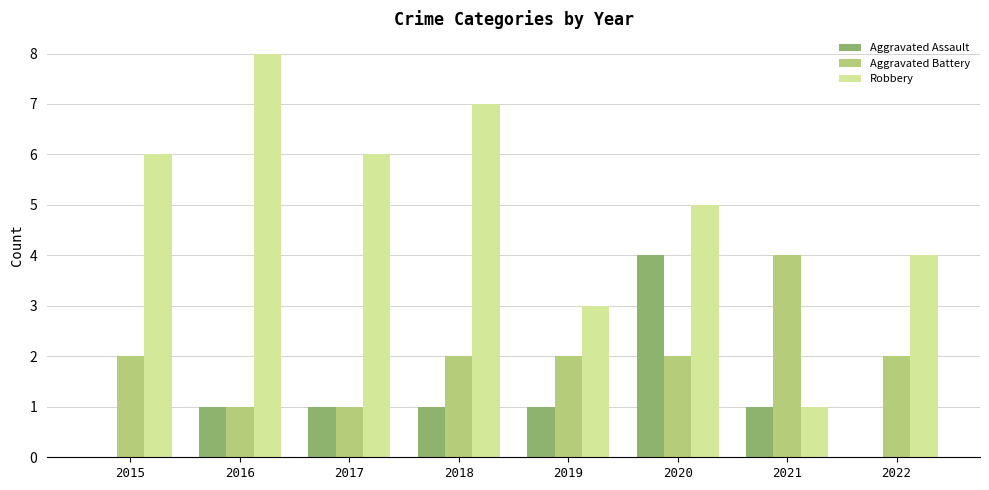

How many categories are shown in the chart?

8